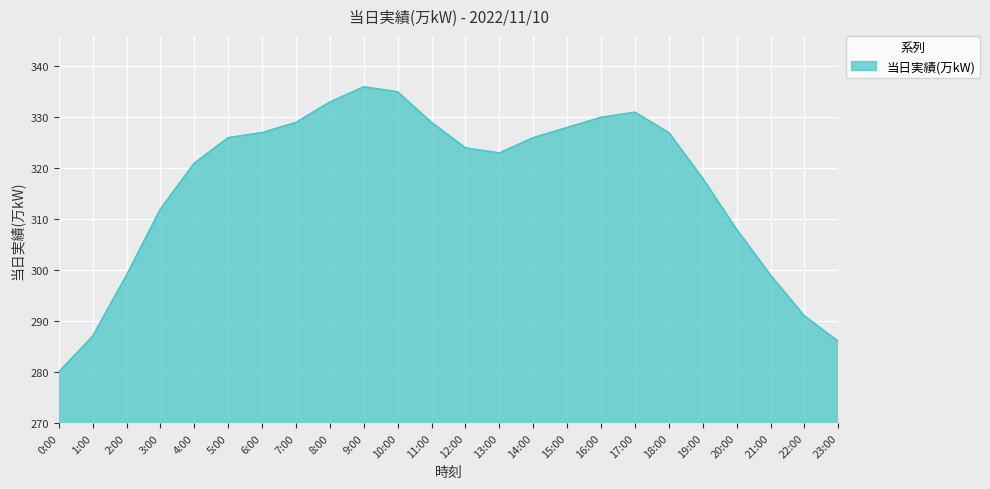

How many interior local peaks (higher than both neighbors) does the data have?

2